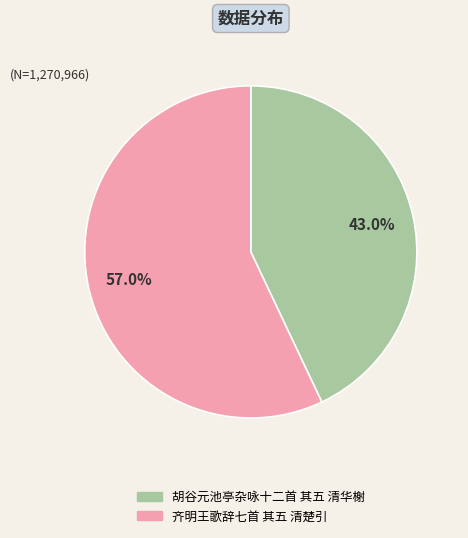

Does 胡谷元池亭杂咏十二首 其五 清华榭 account for over 50% of the chart?

No